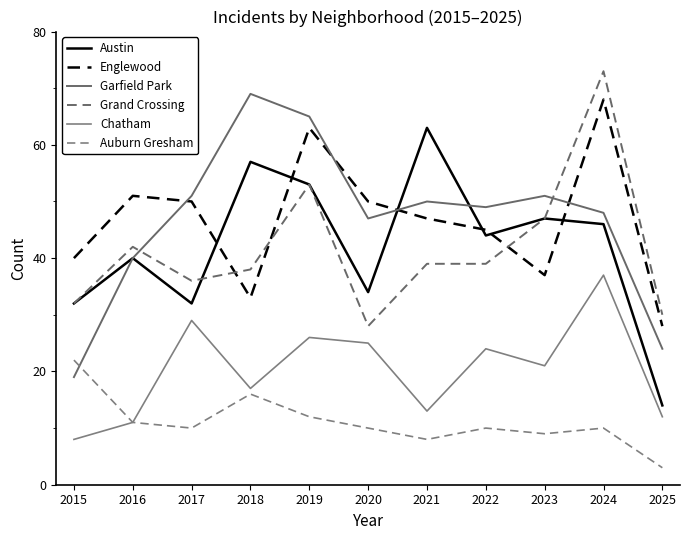

Read the Garfield Park value at 2017, to the nearest 5.

50